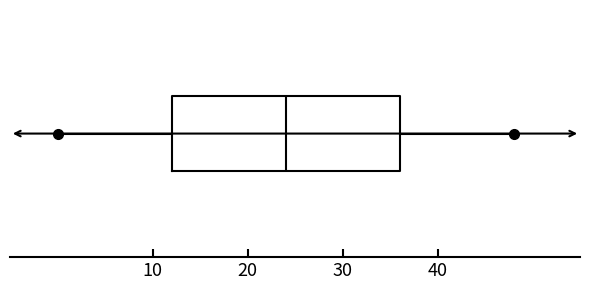

Read this box plot against the x-axis: the position of the median line, the range covered by the box, and the ends of both whiskers. The values are not printed on the chart, so give them approximately, as read against the axis.

median 24, box 12 to 36, whiskers 0 to 48